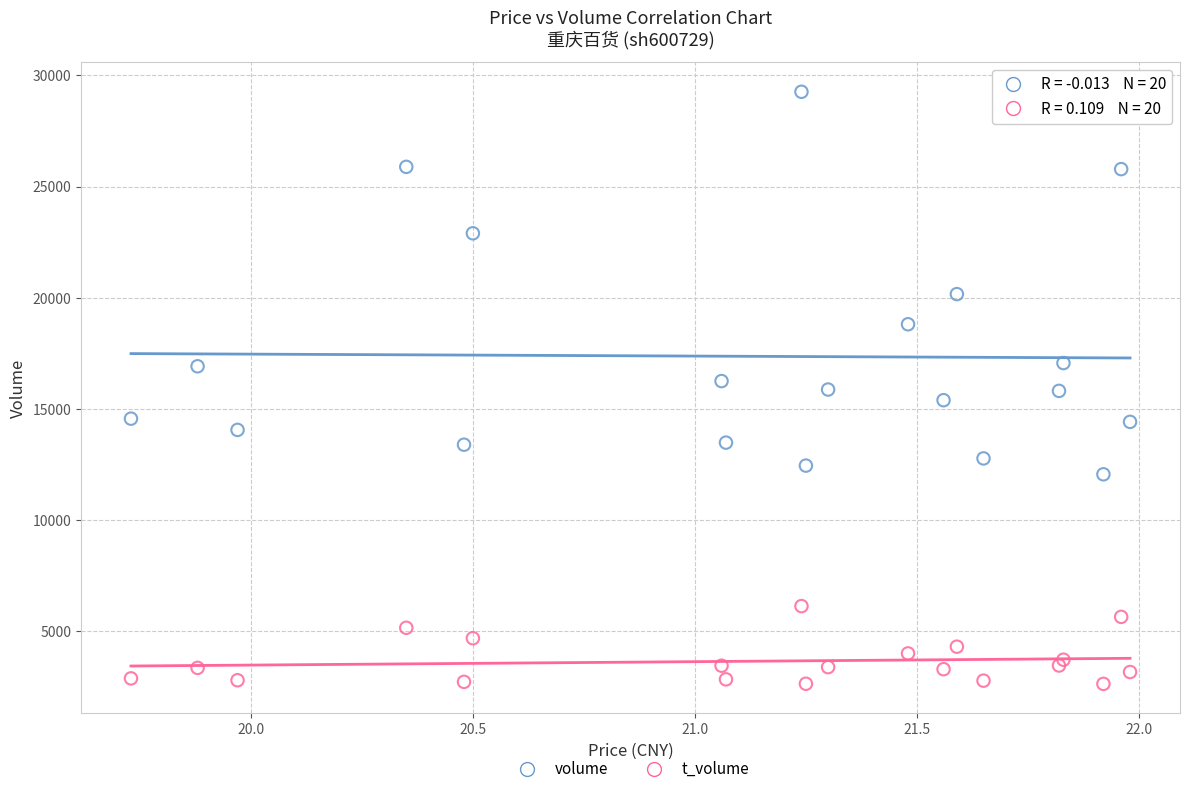

In the volume series, what Y value is closest to 20664?

20166